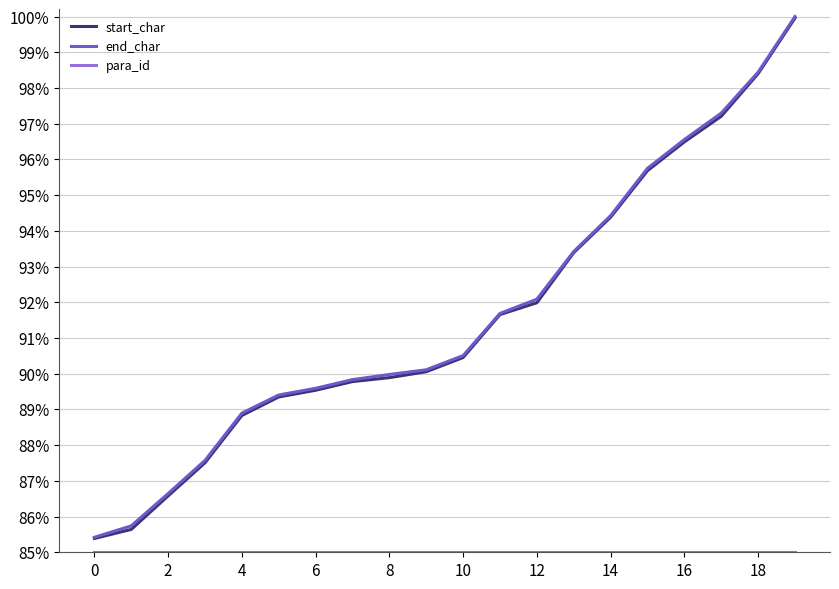

Is this an area chart (filled region under the line)?

No